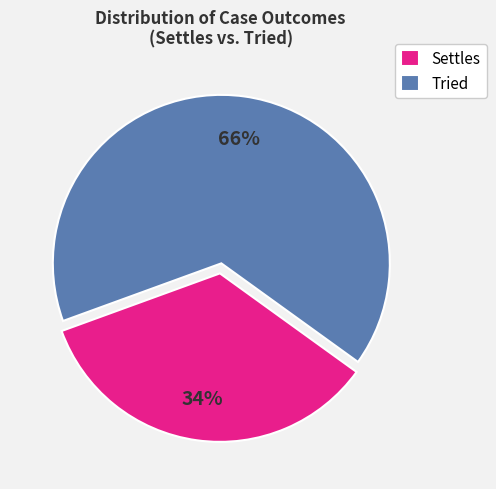

What is the smallest slice in the pie chart?

Settles